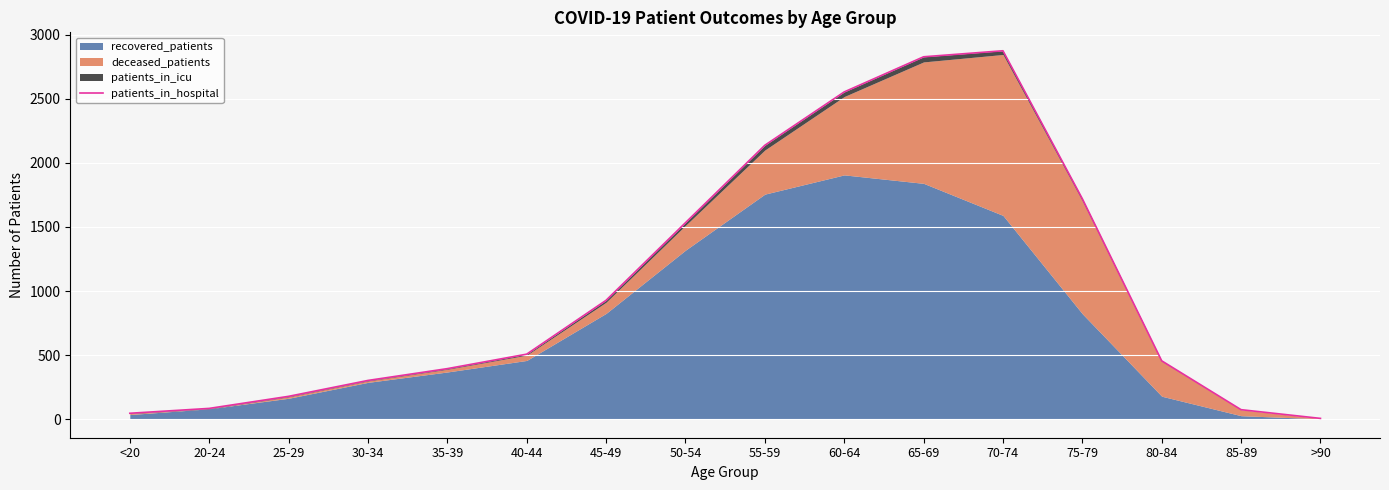

The chart shows a value of 75 at 85-89. True or false?

True